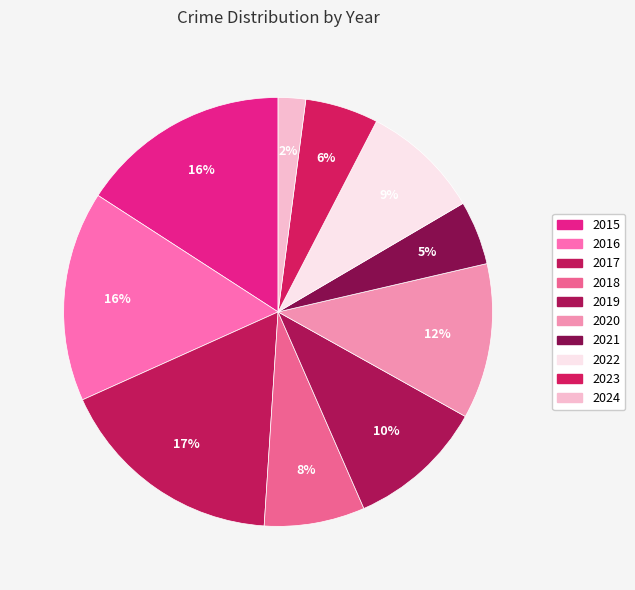

Combined, what portion of the pie is 2023 and 2021?

10.3%